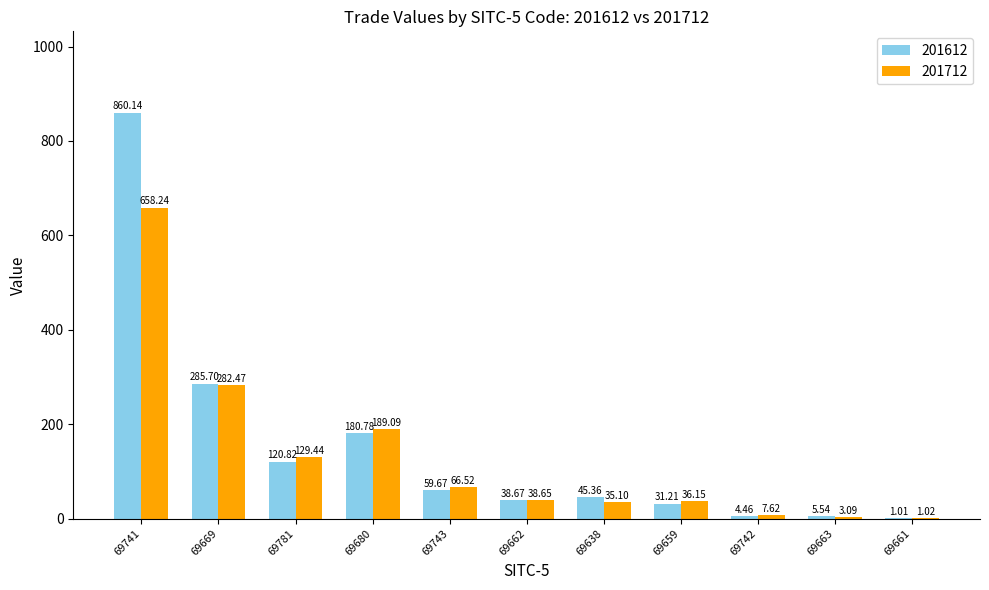

What is the sum of all 201612 values?

1633.4